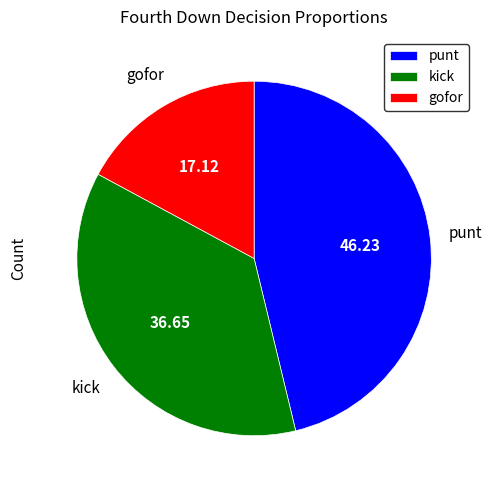

Which has a higher value, kick or punt?

punt